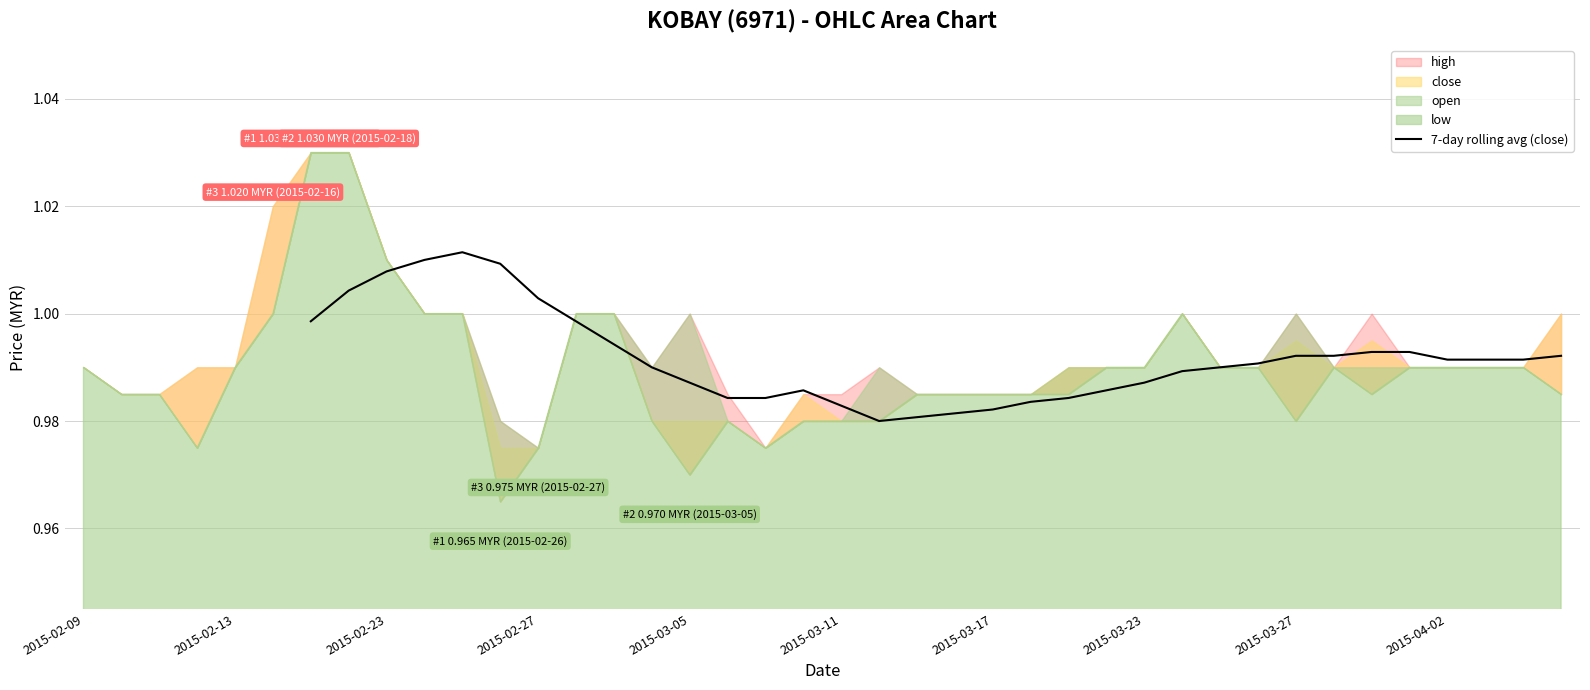

What is the average value?

1.0